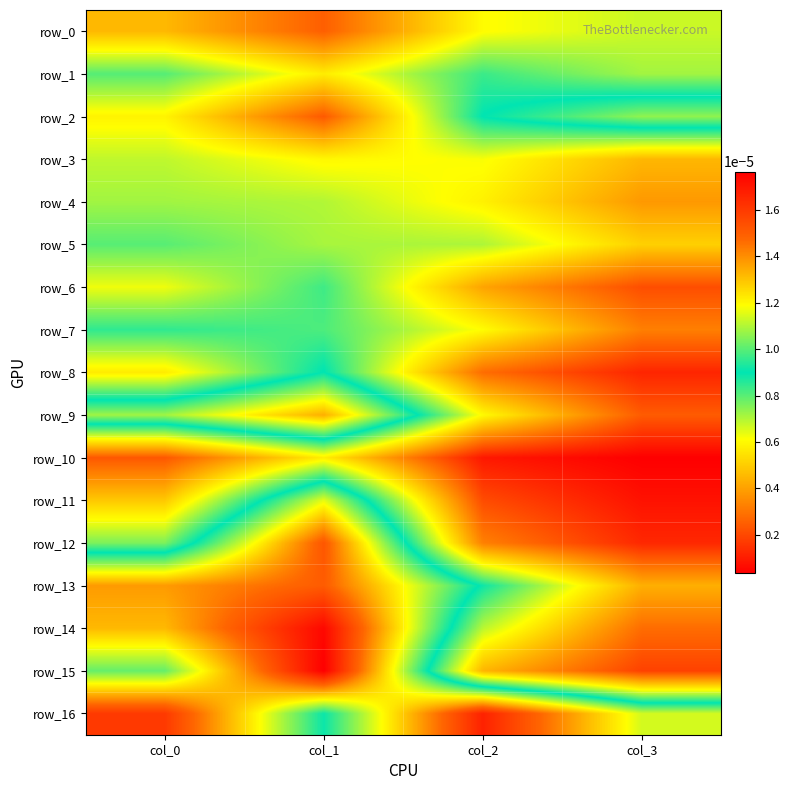

Rank the categories by row_12 value from highest to lowest.

col_1, col_0, col_2, col_3